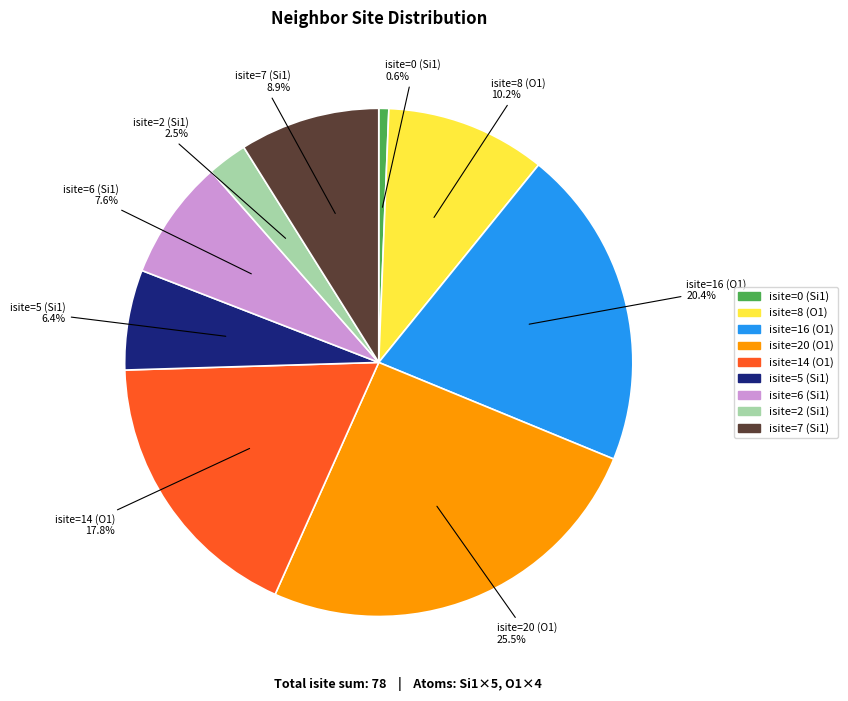

Is there a majority slice in this chart?

No